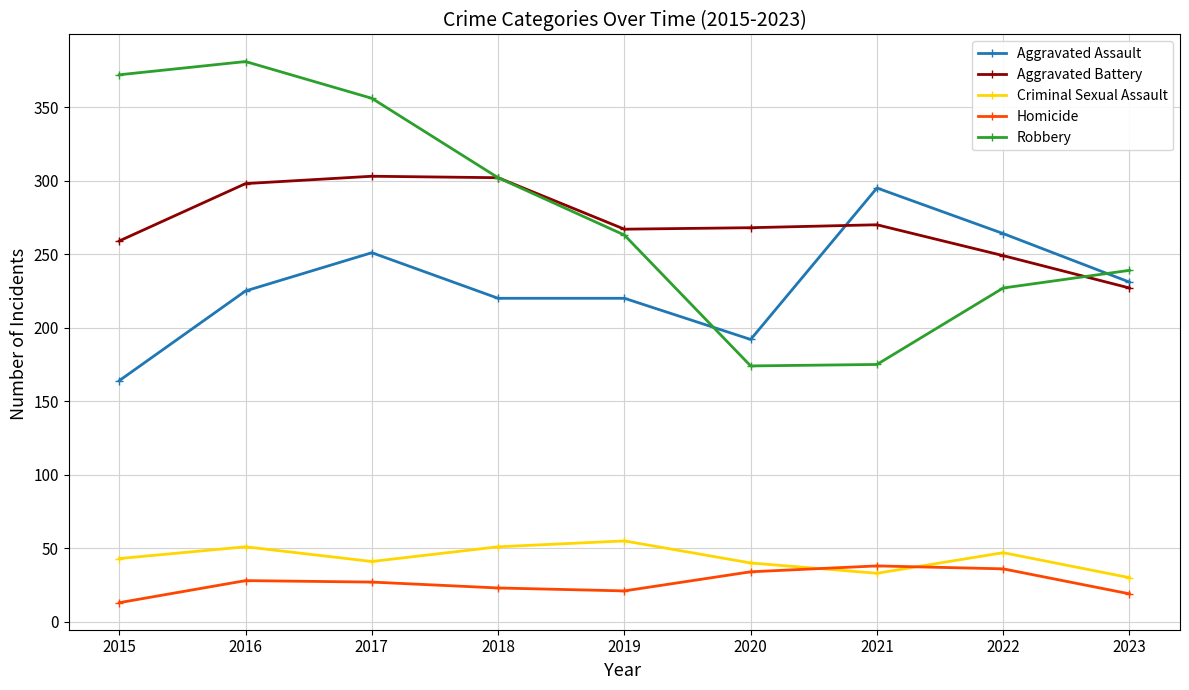

What is the approximate value of Homicide at 2015, to the nearest 10?

10